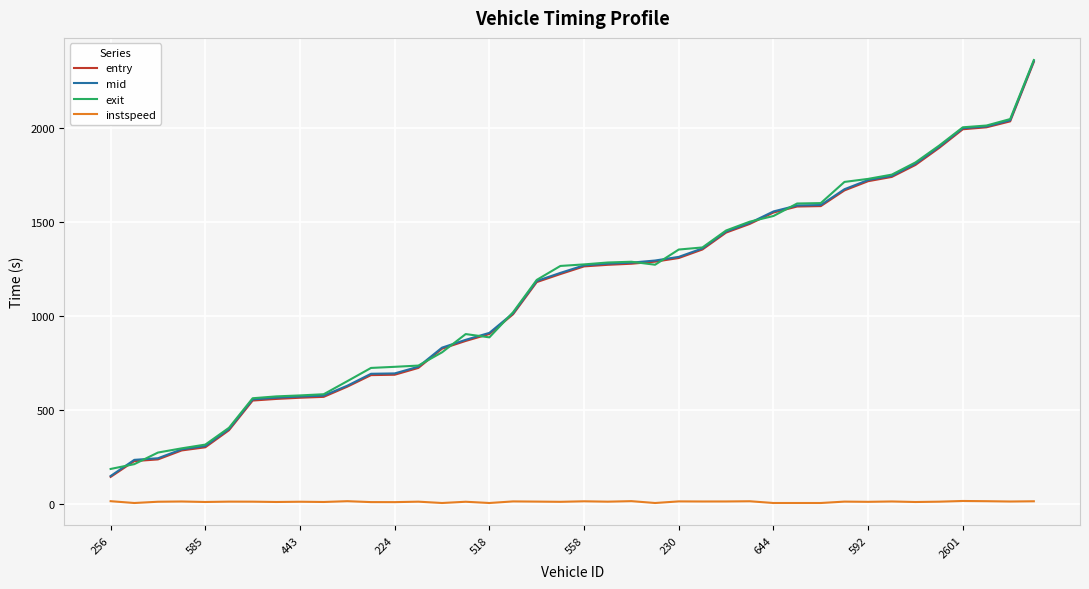

What are all the series names shown in the legend?

entry, mid, exit, instspeed